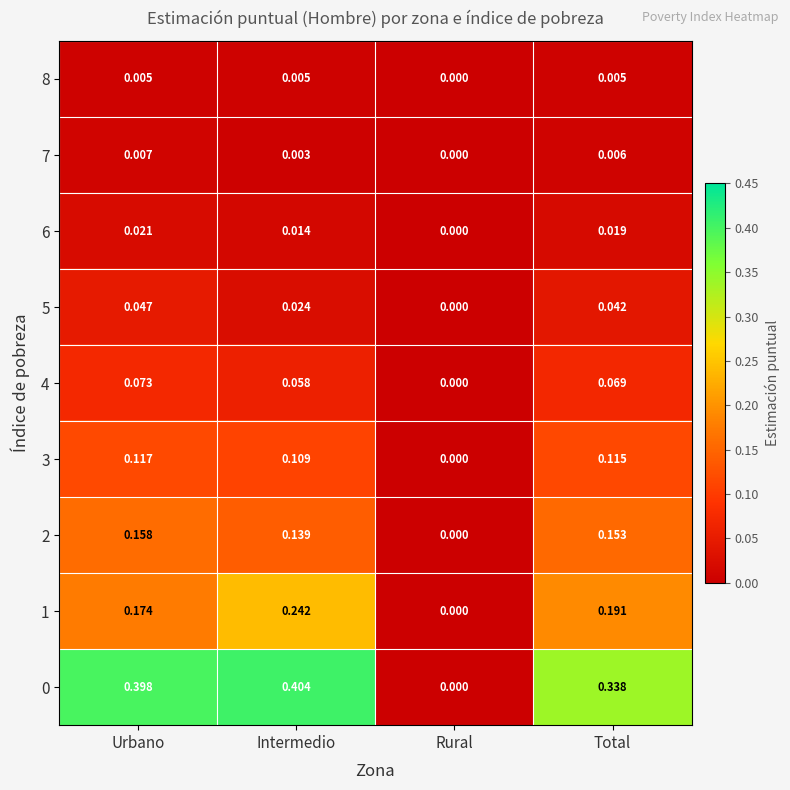

At which category is the sum across all series the highest?

Urbano